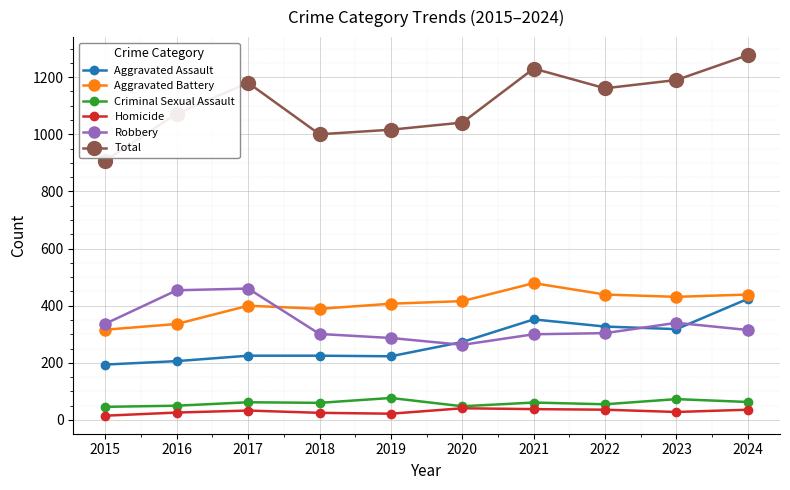

Does the chart display data point markers on the line(s)?

Yes